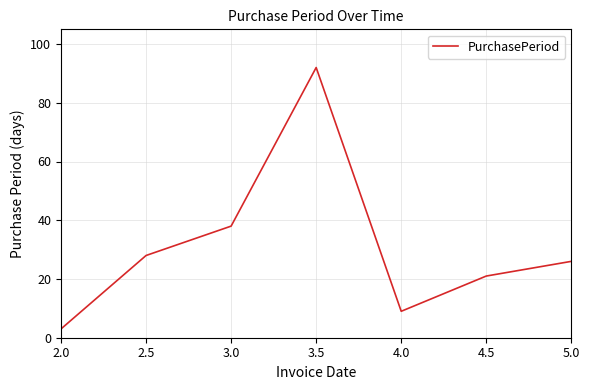

What is the difference between the second highest and second lowest values?

29